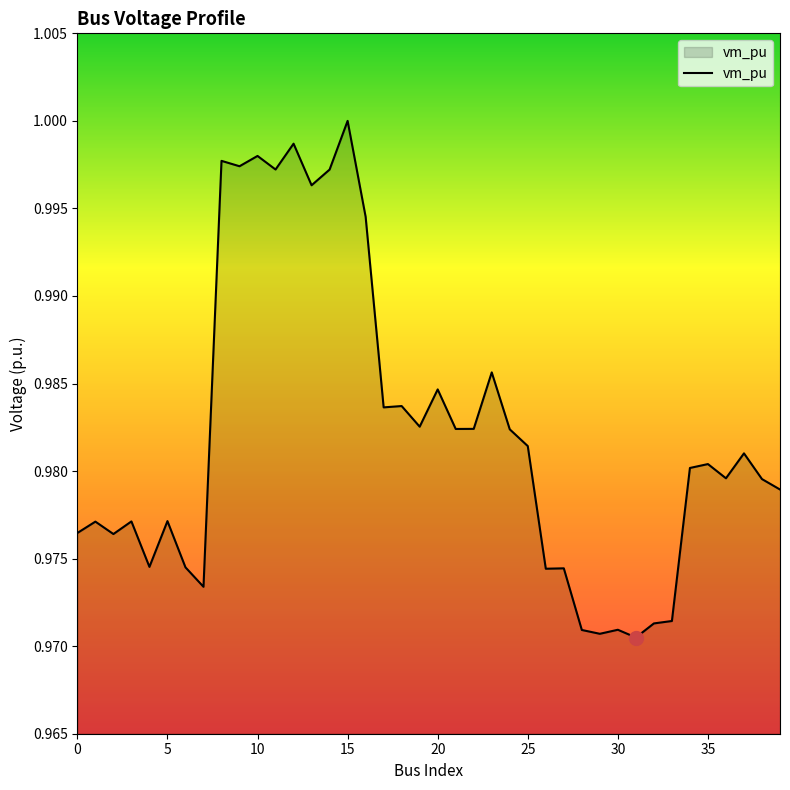

Which category has the highest value across all series?

15